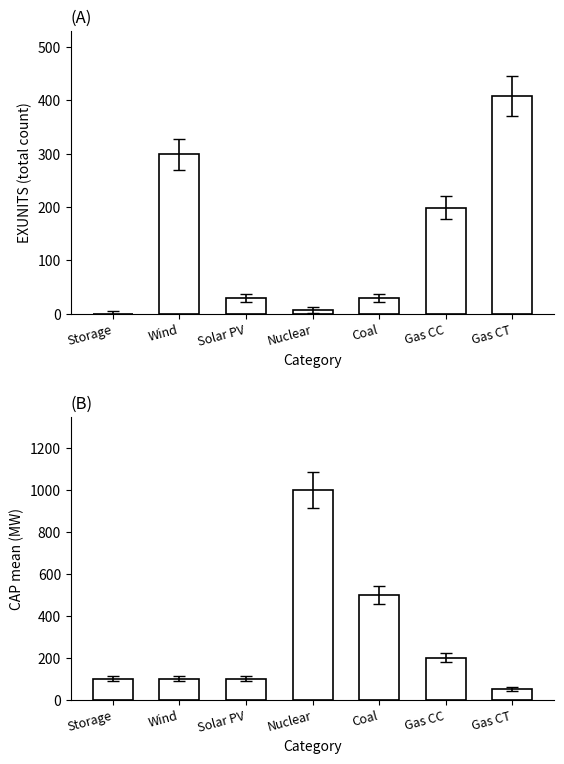

What is the average value of the CAP series?

293